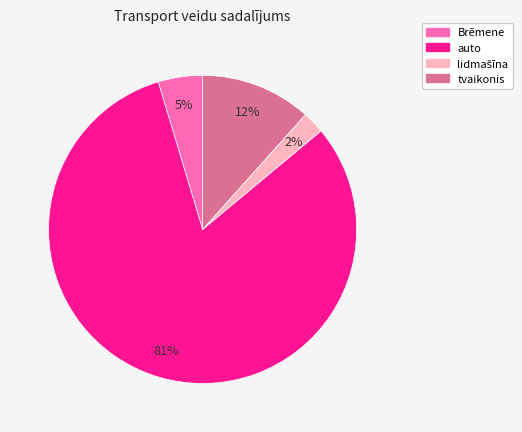

Which category accounts for the majority?

auto